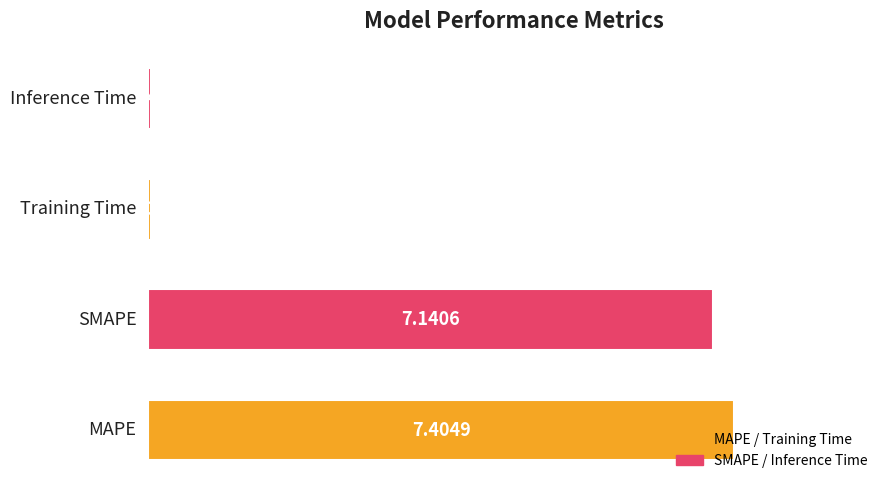

What is the difference between the maximum and second lowest values?

7.4